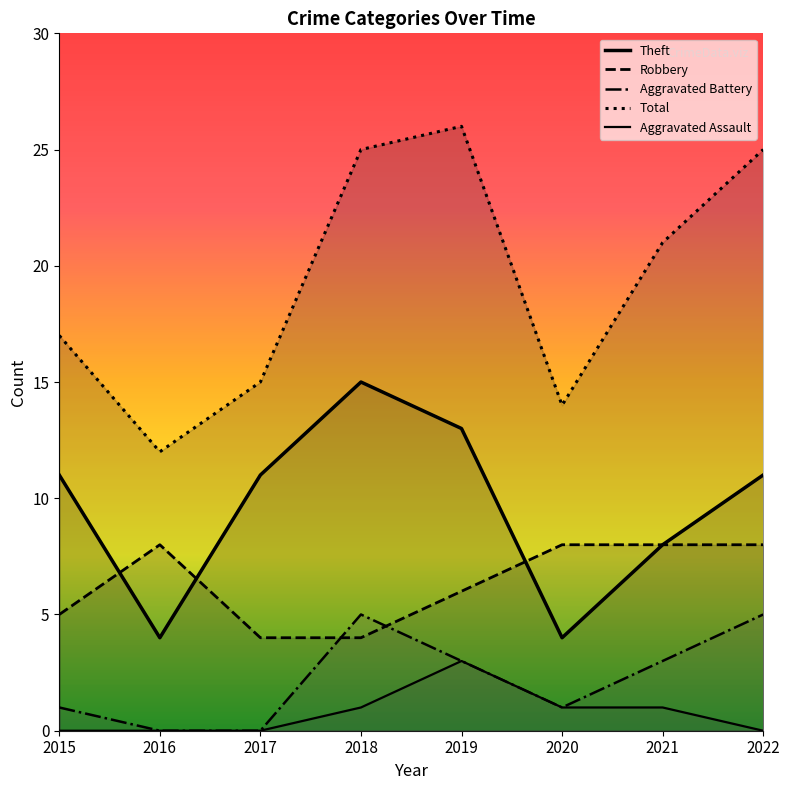

Reading left to right, what are all the values shown in this chart?

Theft: 11	4	11	15	13	4	8	11
Robbery: 5	8	4	4	6	8	8	8
Aggravated Battery: 1	0	0	5	3	1	3	5
Total: 17	12	15	25	26	14	21	25
Aggravated Assault: 0	0	0	1	3	1	1	0